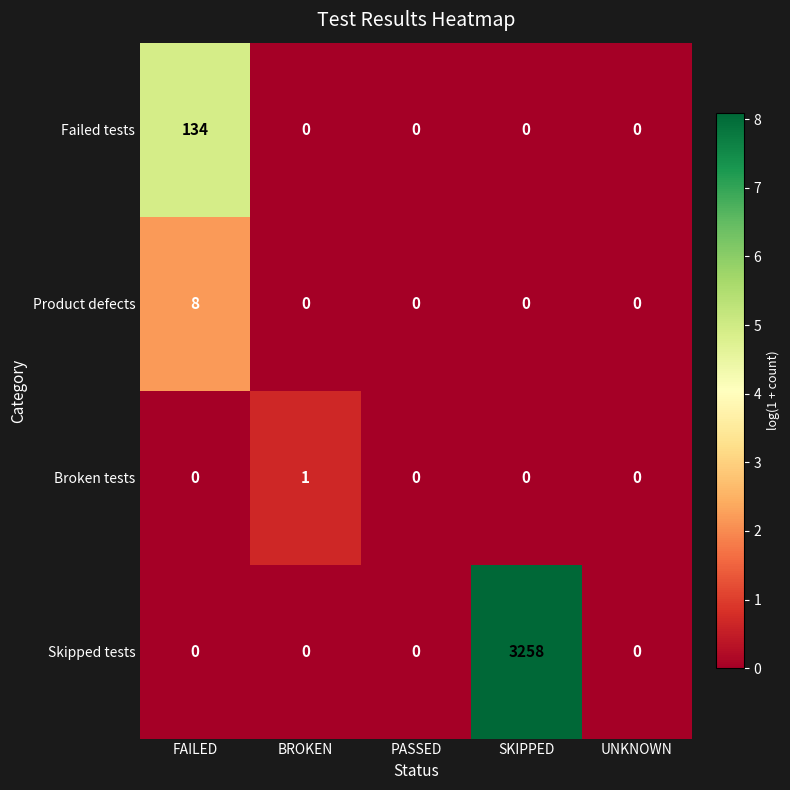

Reading left to right, what are all the values shown in this chart?

Failed tests: 134	0	0	0	0
Product defects: 8	0	0	0	0
Broken tests: 0	1	0	0	0
Skipped tests: 0	0	0	3258	0